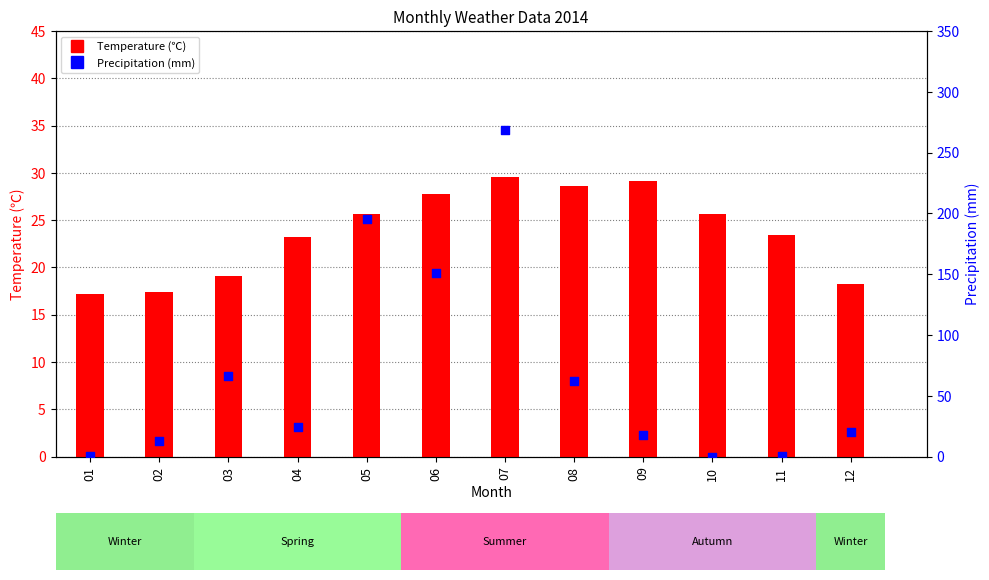

Which series reaches the minimum Y coordinate?

Precipitation (mm)